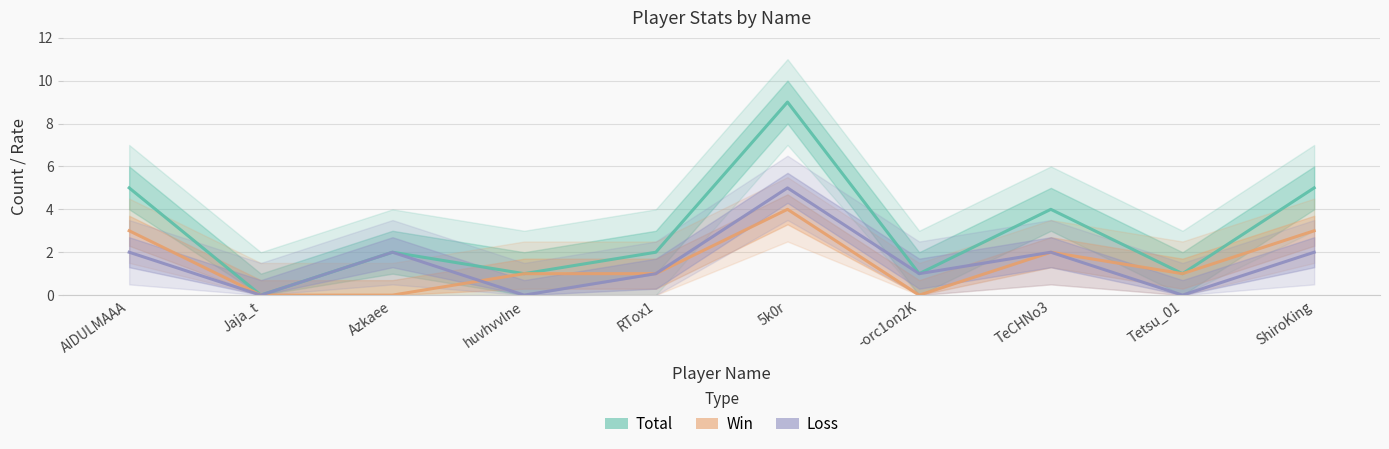

What position from the right is TeCHNo3?

3